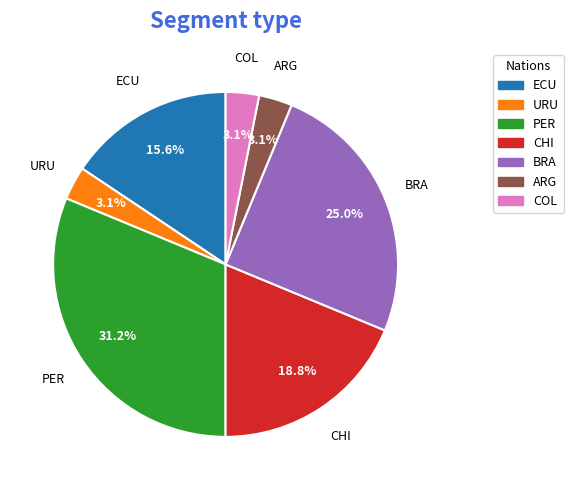

Count the number of slices in the pie.

7